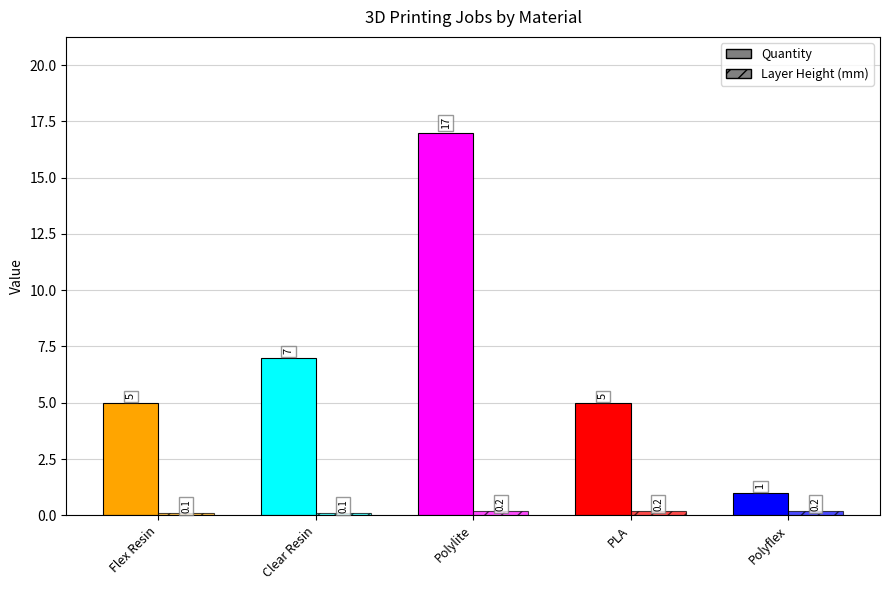

Which series has the widest spread of values?

Quantity